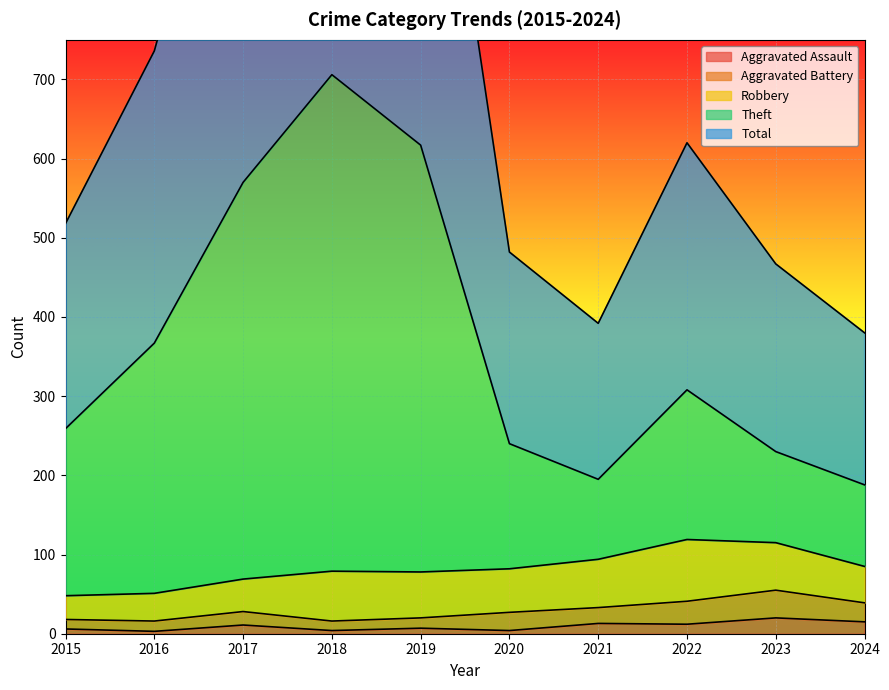

What is the average value of the Total series?

738